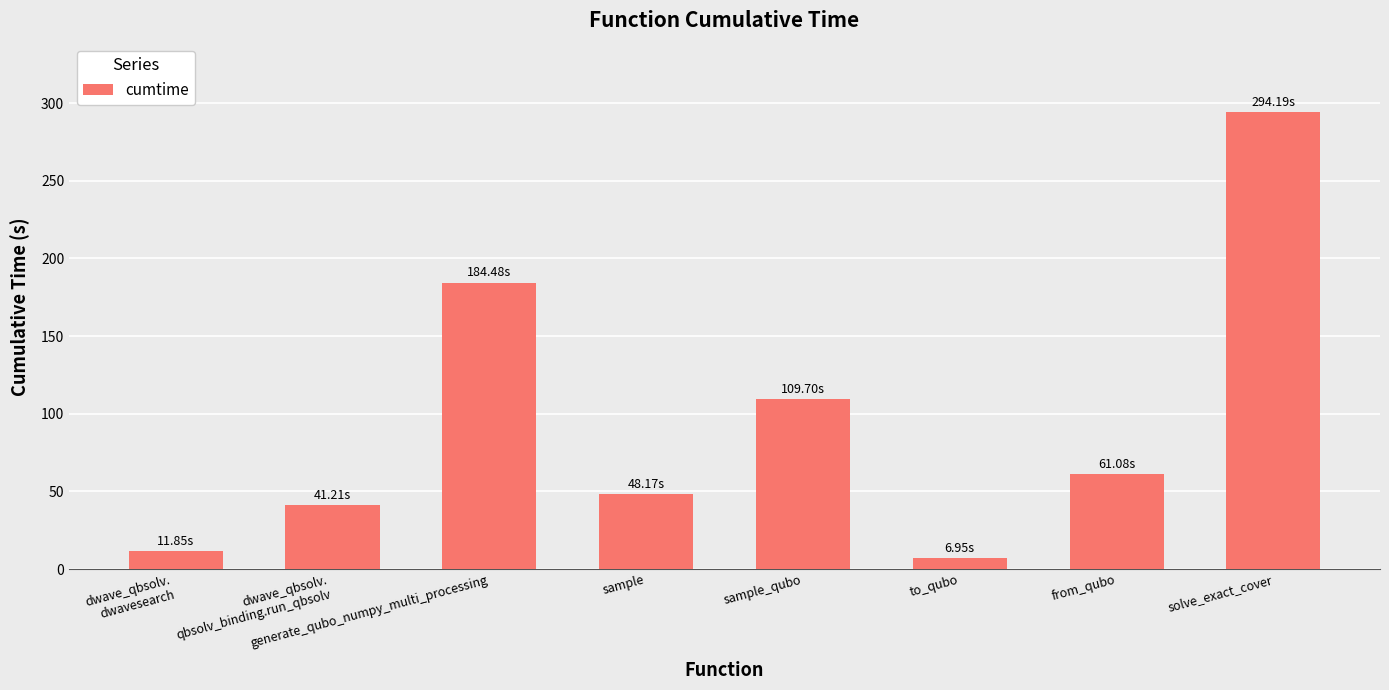

What is the sum of all values?

757.6